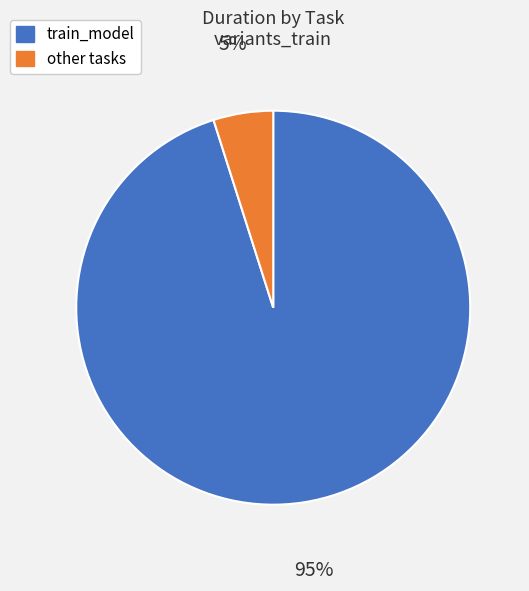

To the nearest percent, what is the average slice percentage?

50%